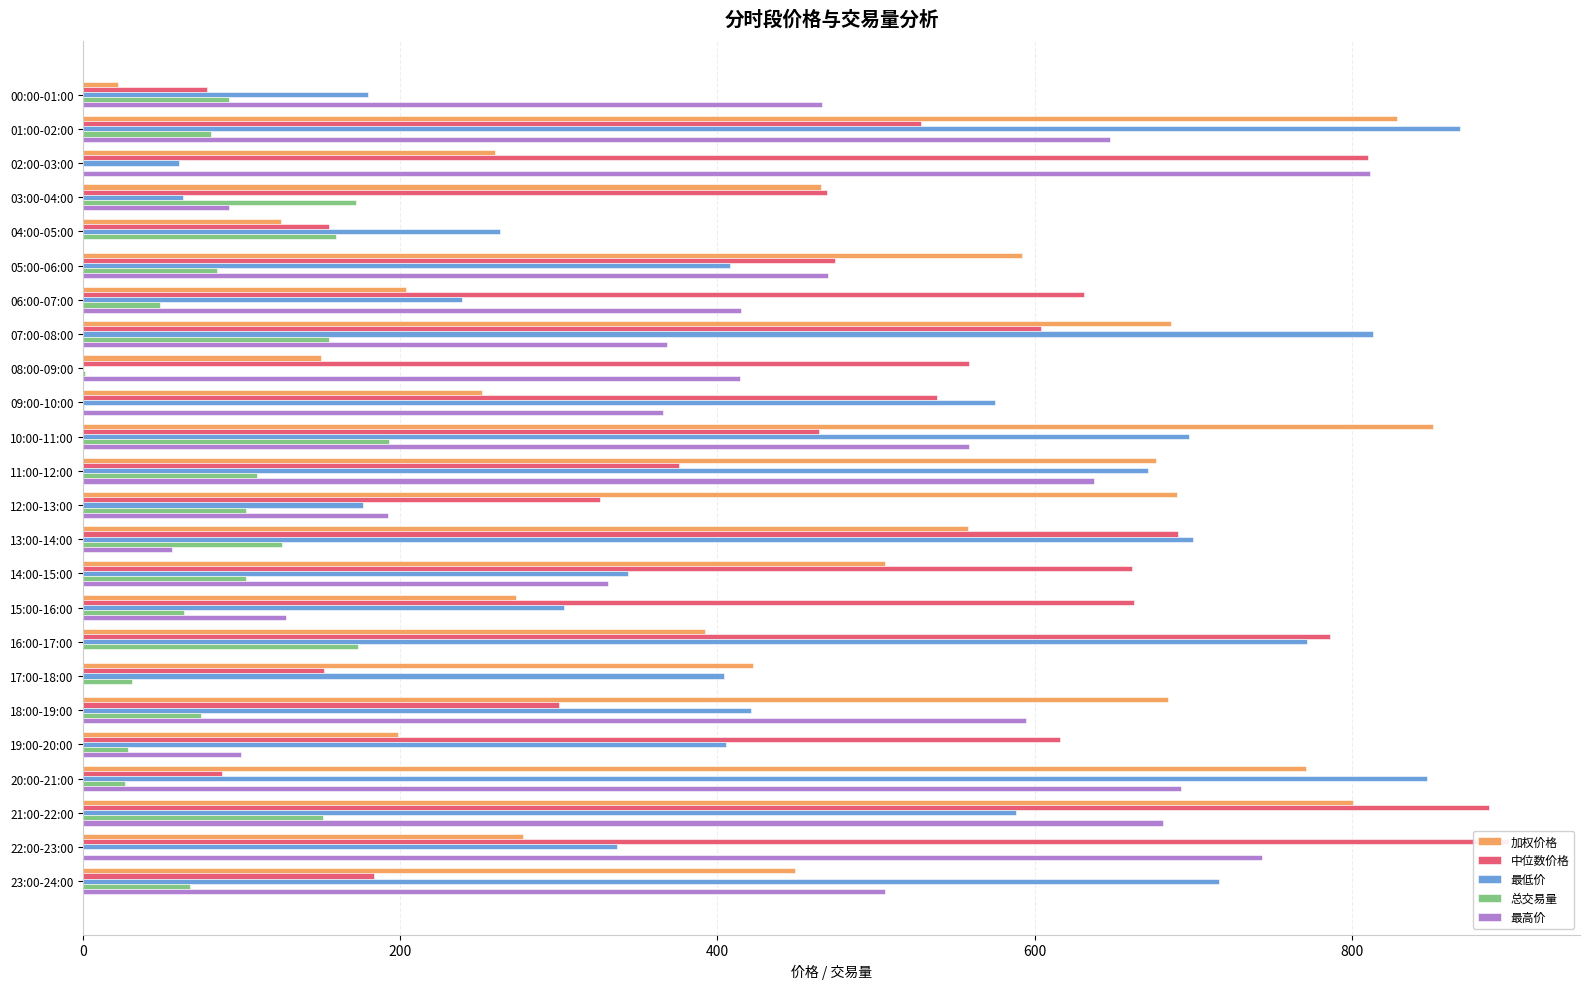

What is the sum of the 加权价格 values at 04:00-05:00 and 20:00-21:00?

895.6